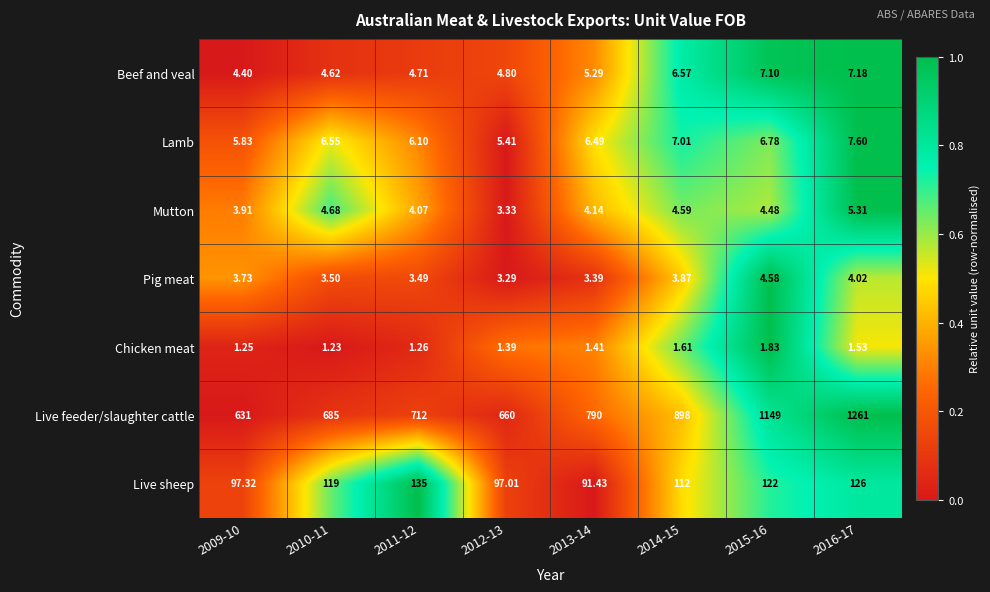

How many distinct data groups are displayed?

7